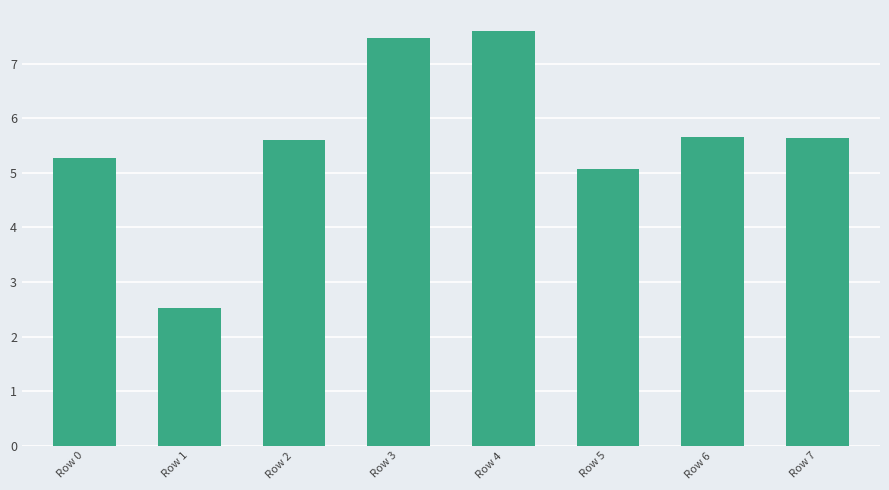

At which label is the value closest to 5?

Row 5